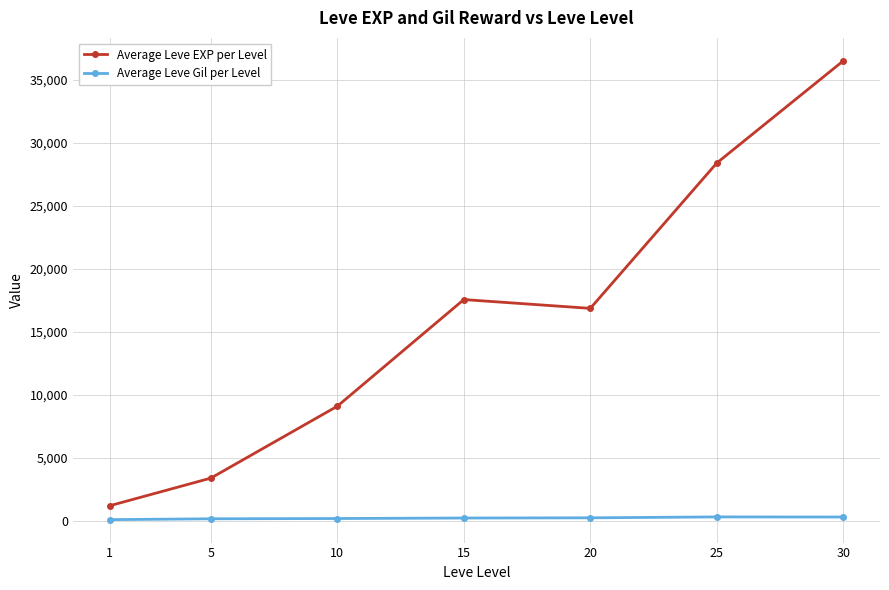

Rank the series by their average value, from lowest to highest.

Average Leve Gil per Level, Average Leve EXP per Level